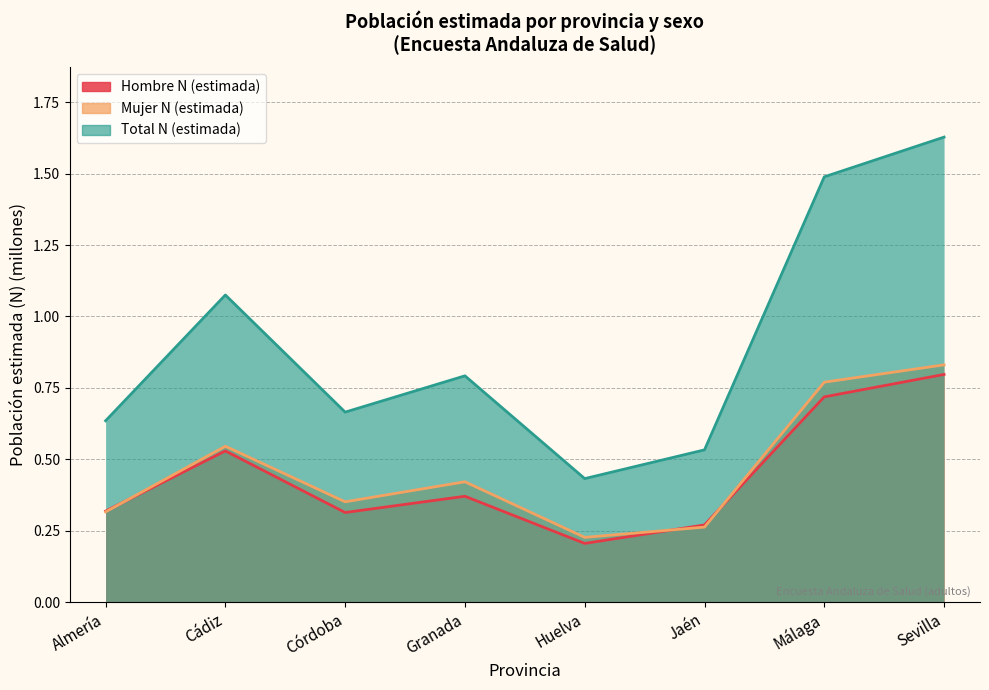

List the labels in order of Hombre N (estimada) value, largest first.

Sevilla, Málaga, Cádiz, Granada, Almería, Córdoba, Jaén, Huelva